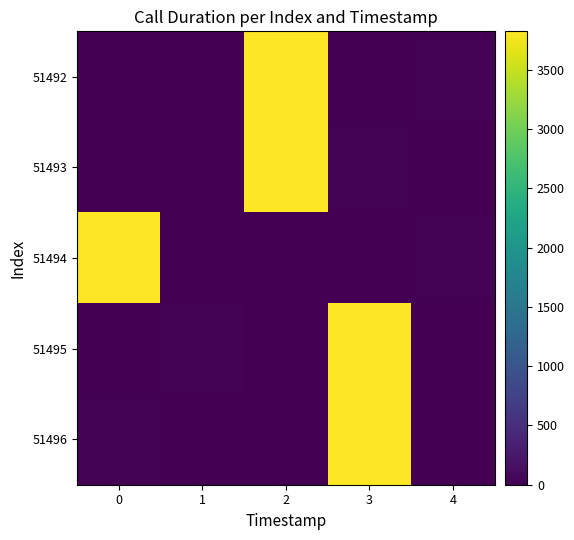

List the series in order of their peak value, lowest first.

51492, 51493, 51494, 51495, 51496